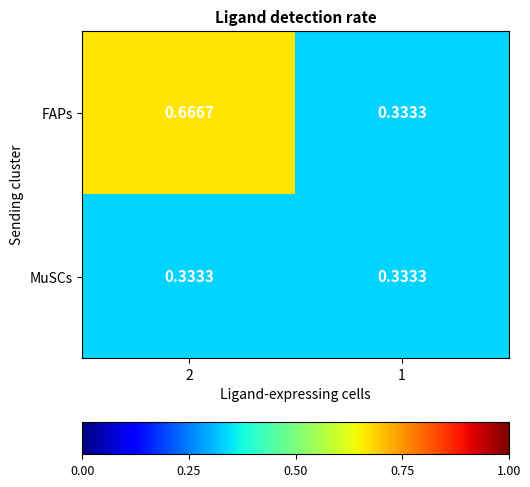

Between 2 and 1, which series saw the biggest shift?

FAPs